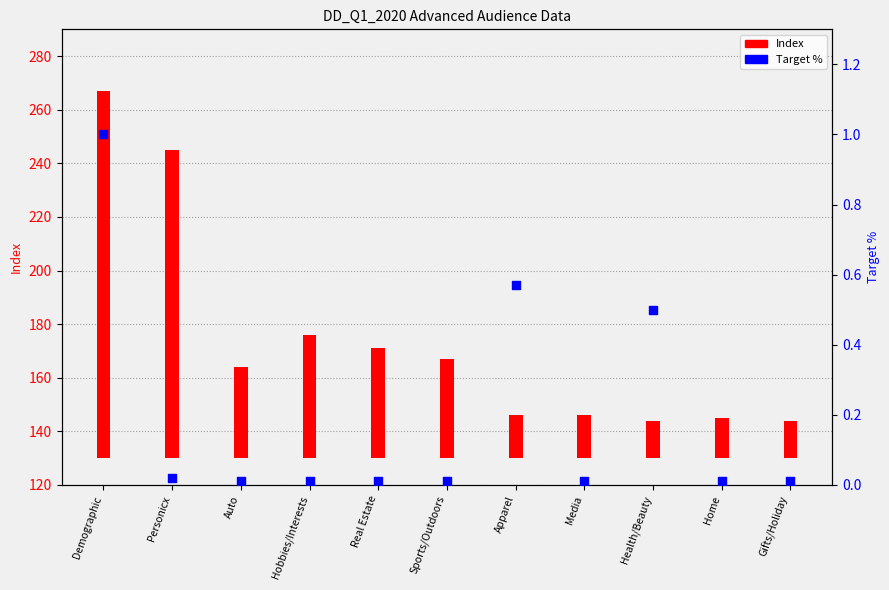

Which series reaches the minimum Y coordinate?

Target %